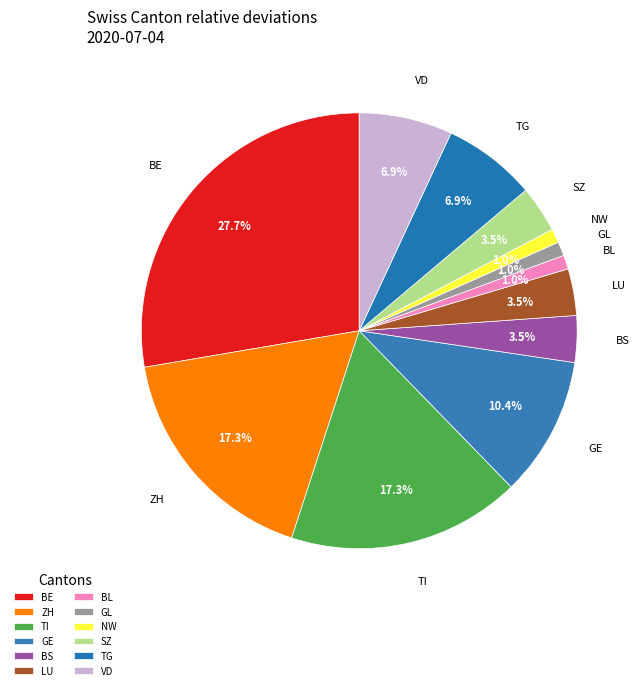

Count the number of slices in the pie.

12